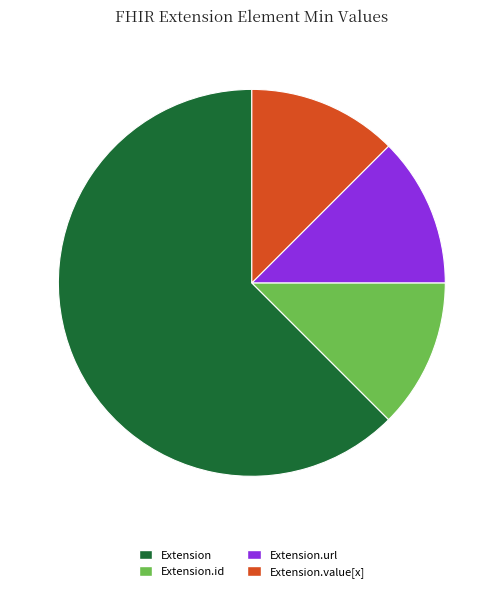

How many slices are in this pie chart?

4